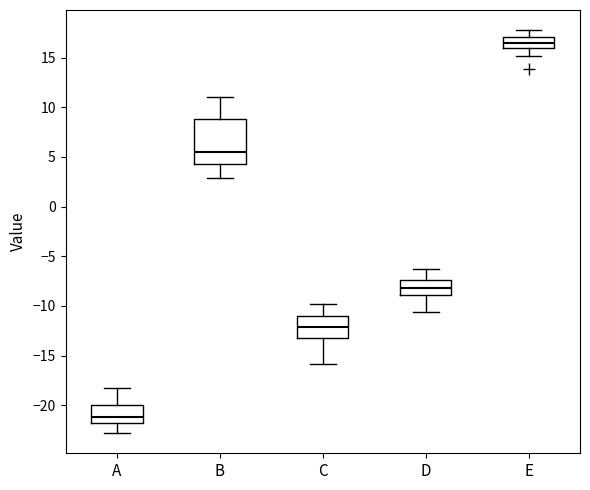

Reading left to right, transcribe this box plot: for each box, give where its median line is, the range the box spans, and where its two whiskers end, as read against the y-axis. The values are not printed on the chart, so give them approximately, as read against the axis.

A: median -21.0, box -22.0 to -20.0, whiskers -23.0 to -18.0
B: median 5.5, box 4.5 to 9.0, whiskers 3.0 to 11.0
C: median -12.0, box -13.0 to -11.0, whiskers -16.0 to -10.0
D: median -8.0, box -9.0 to -7.5, whiskers -10.5 to -6.5
E: median 16.5, box 16.0 to 17.0, whiskers 15.0 to 18.0